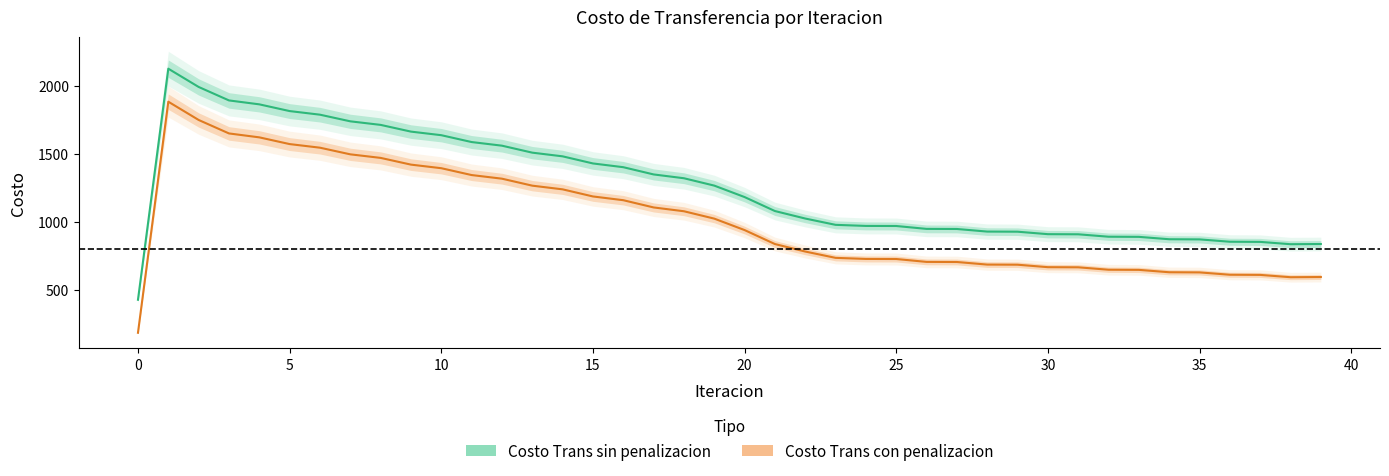

What is the smallest value displayed?

188.1